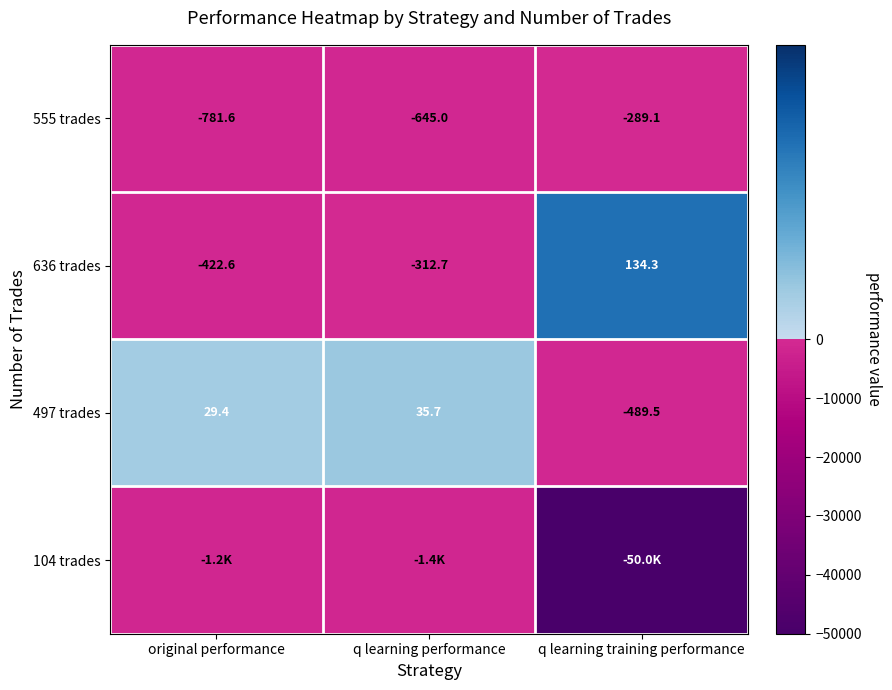

List the labels in order of 497 trades value, largest first.

q learning performance, original performance, q learning training performance